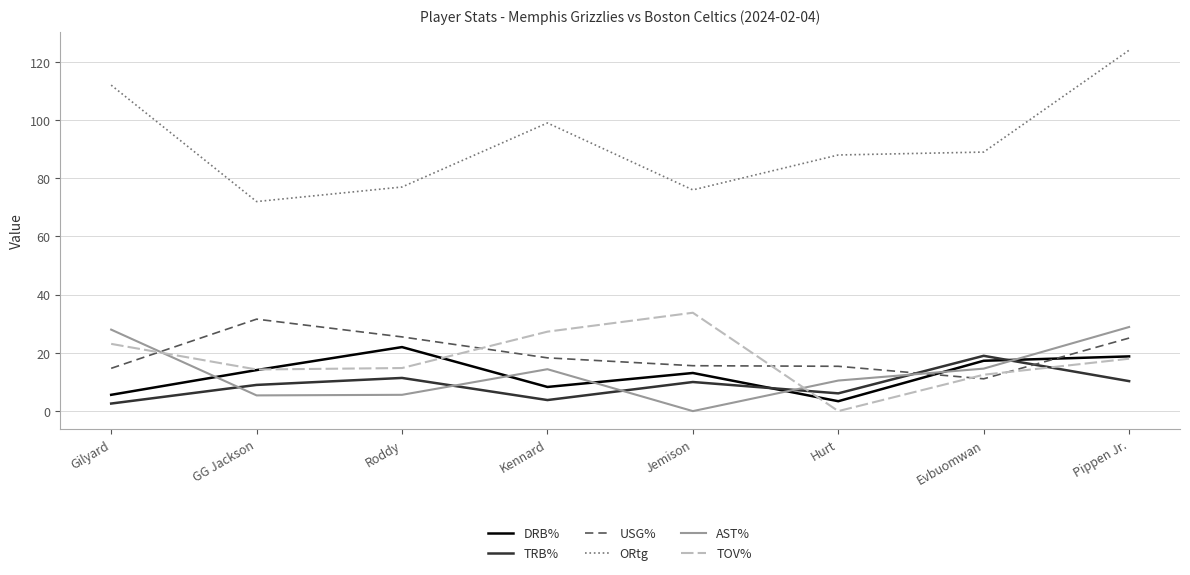

What is the average value of the USG% series?

19.7